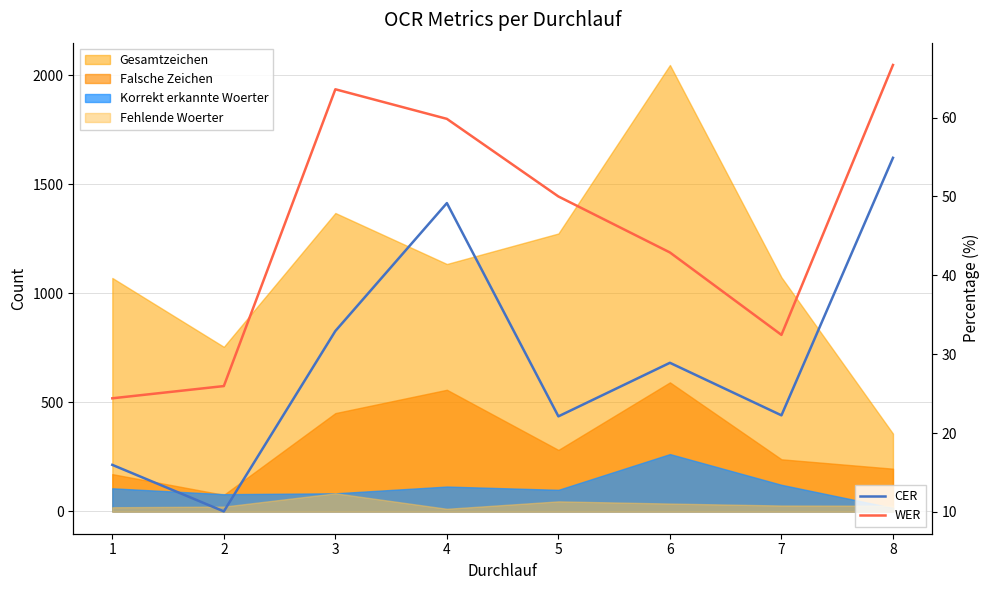

Rank the series at 6 from lowest to highest value.

CER, WER